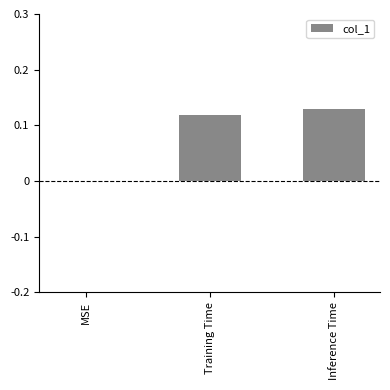

What is the change in value from MSE to Inference Time?

+0.1